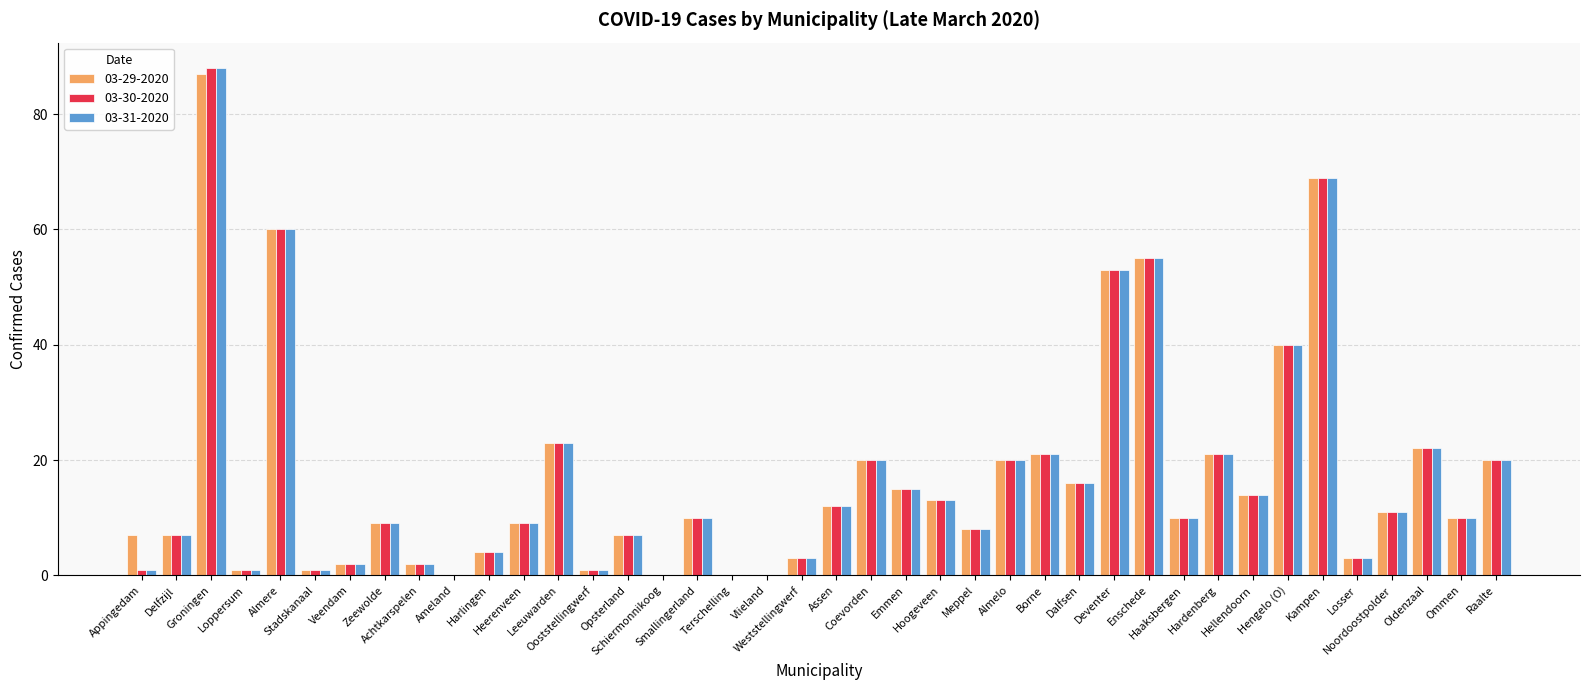

What is the difference between the 03-30-2020 values at Achtkarspelen and Delfzijl?

5